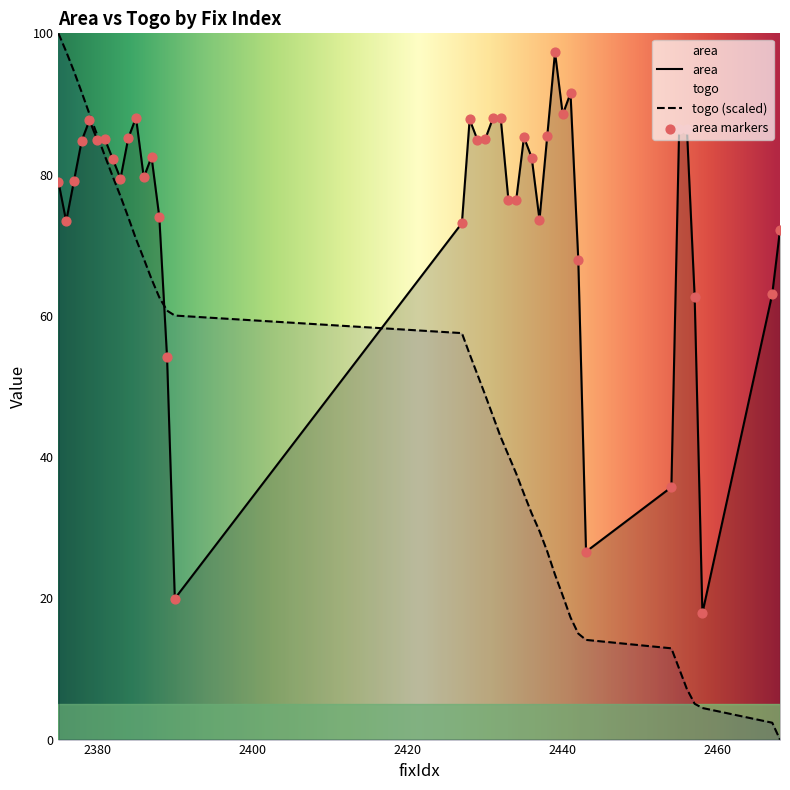

Which series contains the highest Y value?

togo